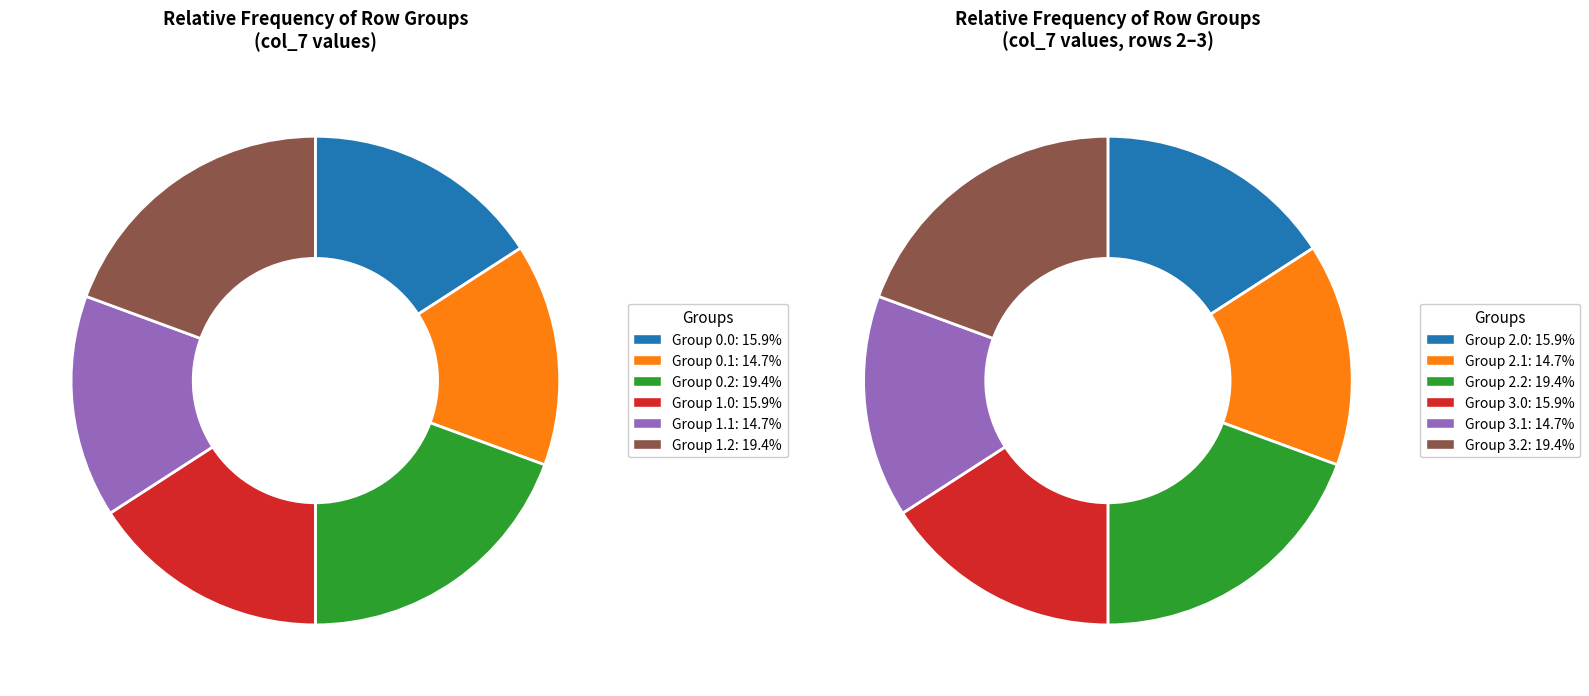

Count the number of slices in the pie.

12